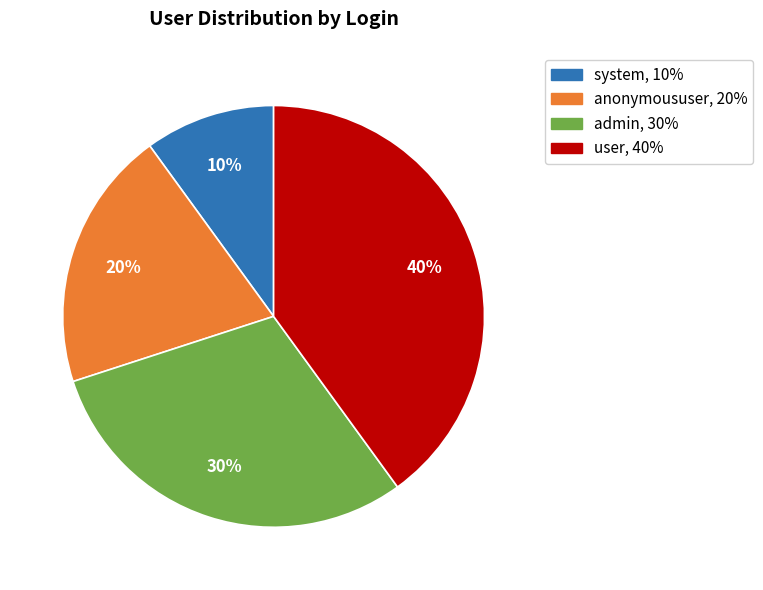

How many segments does this pie chart have?

4